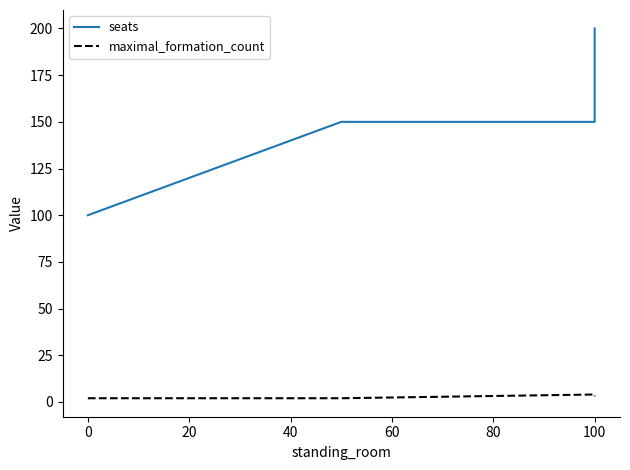

What is the value of the maximal_formation_count point at the 4th from the left?

3